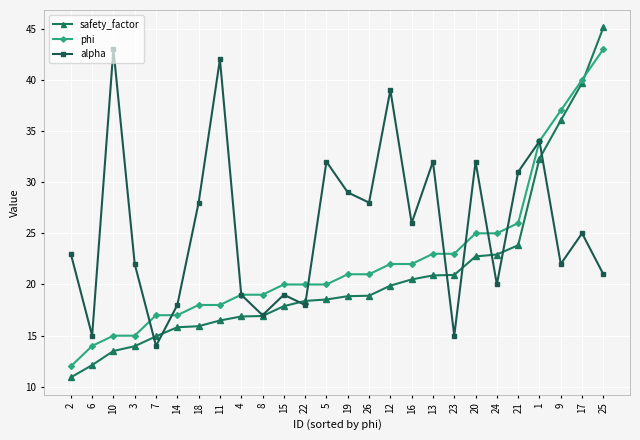

What are all the series names shown in the legend?

safety_factor, phi, alpha